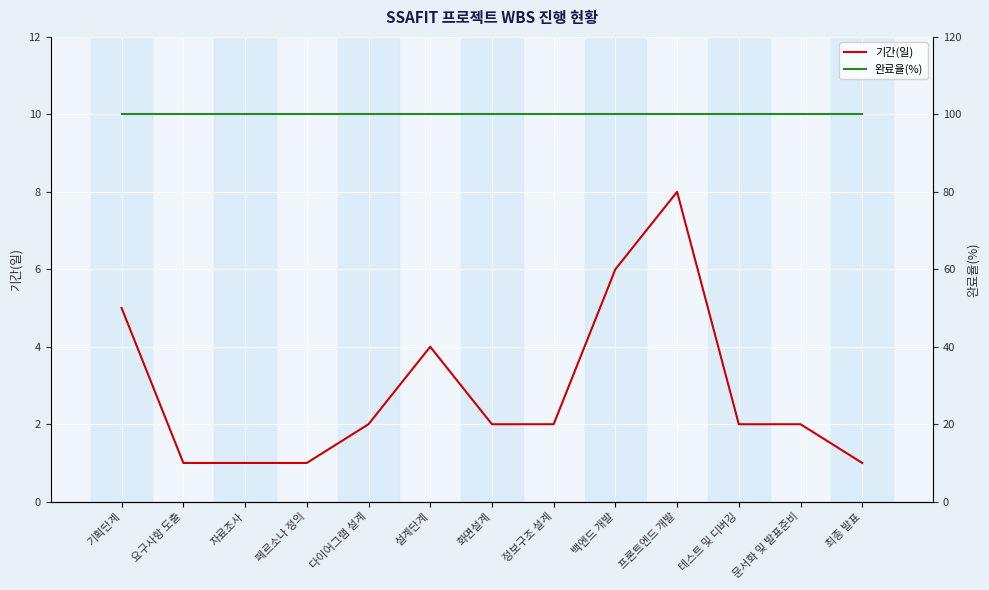

Is it true that 기간(일) equals 1 at 설계단계?

False